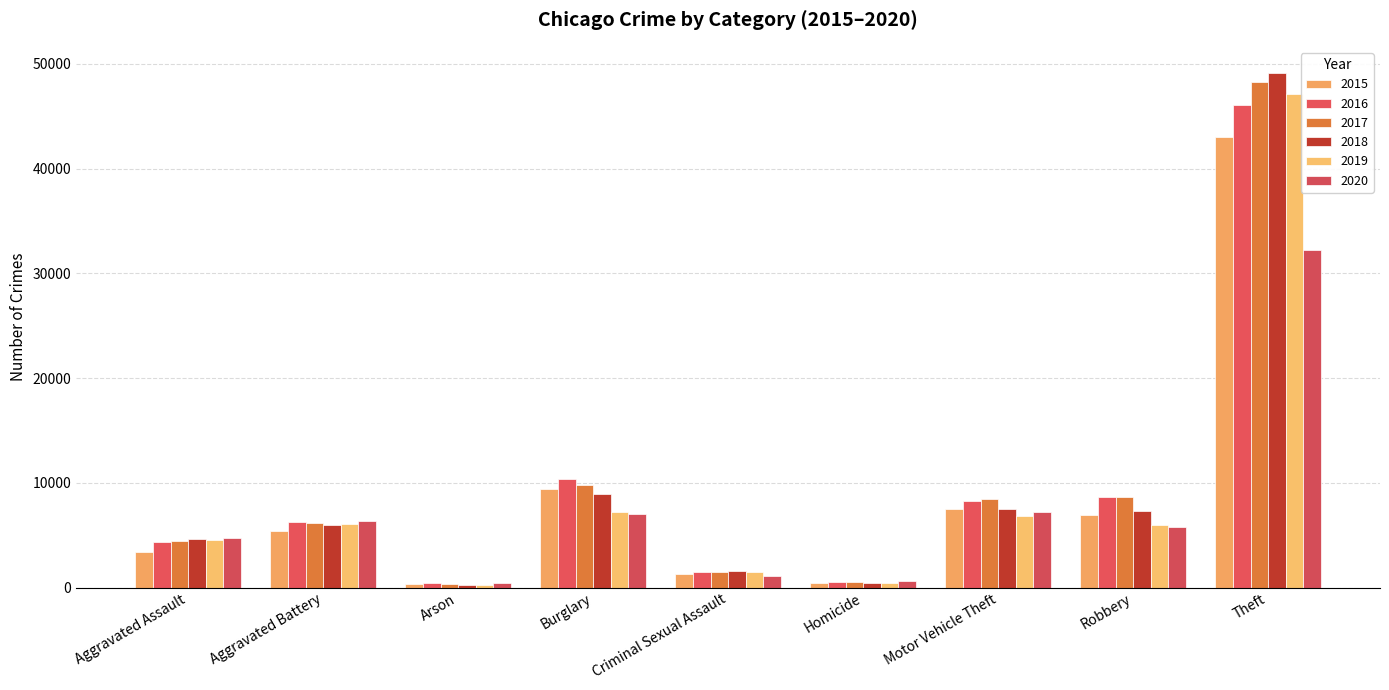

List the labels in order of 2016 value, largest first.

Theft, Burglary, Robbery, Motor Vehicle Theft, Aggravated Battery, Aggravated Assault, Criminal Sexual Assault, Homicide, Arson